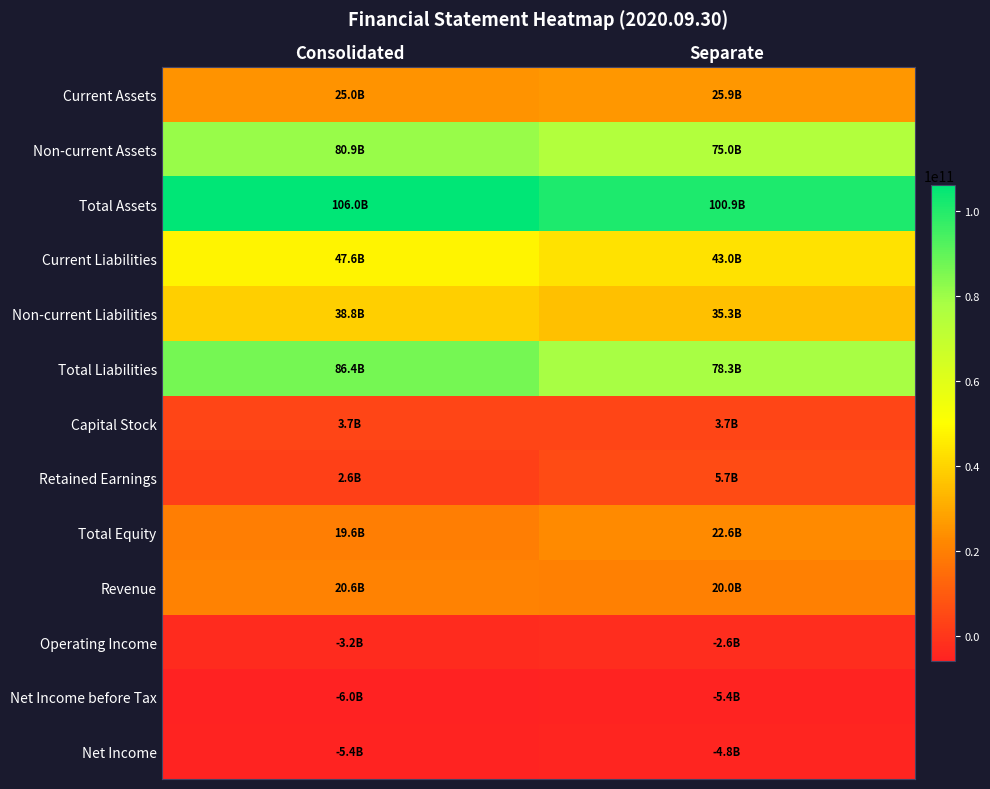

What is the total value across all series at Consolidated?

416646893196